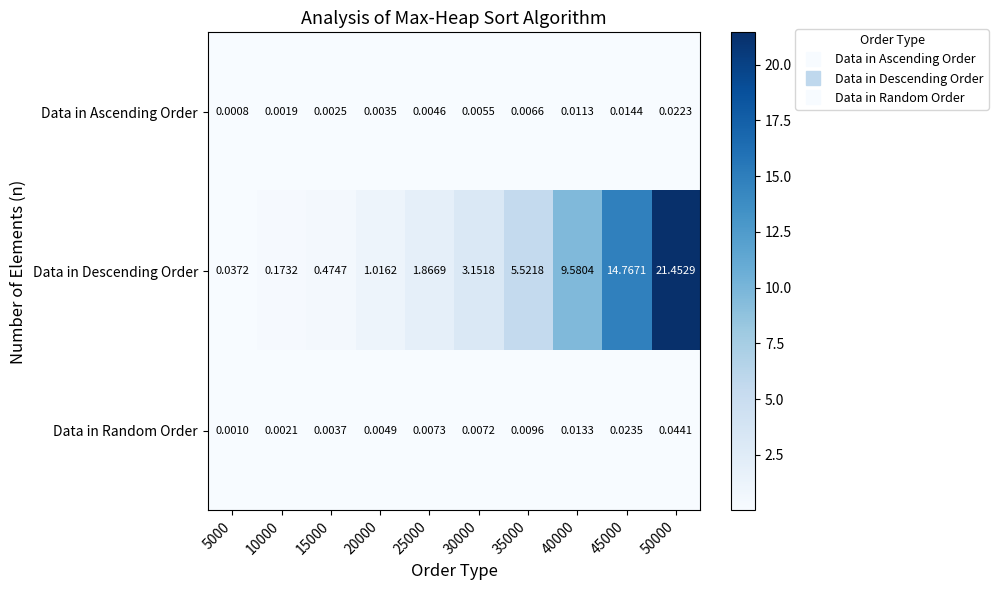

Which series has the widest spread of values?

Data in Descending Order